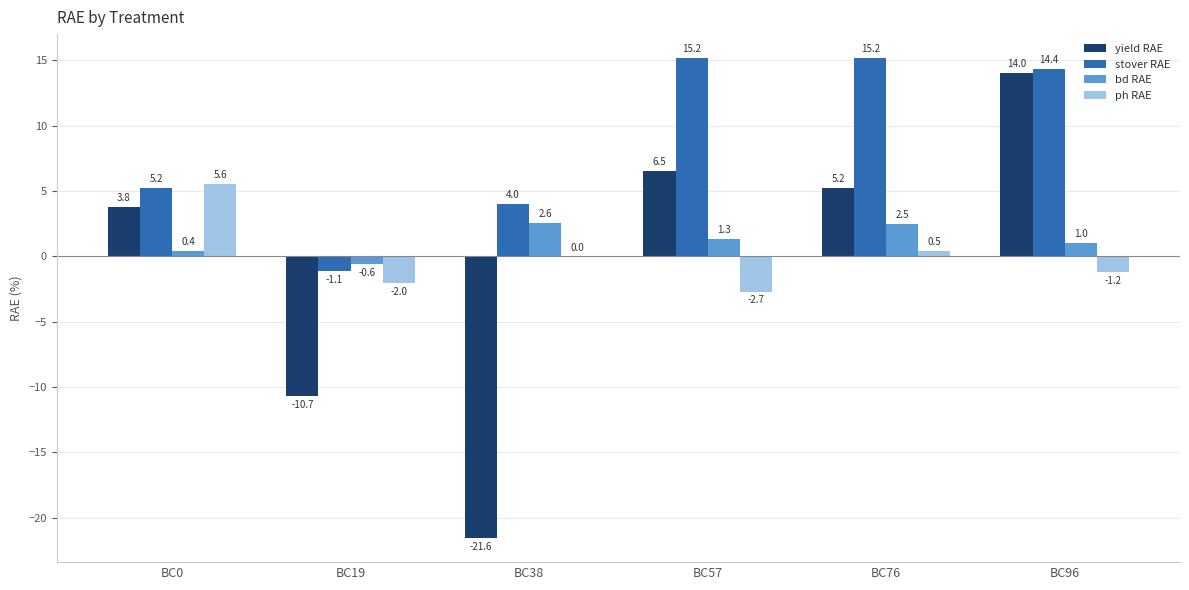

The value of stover RAE at BC76 is 15.2. True or false?

True